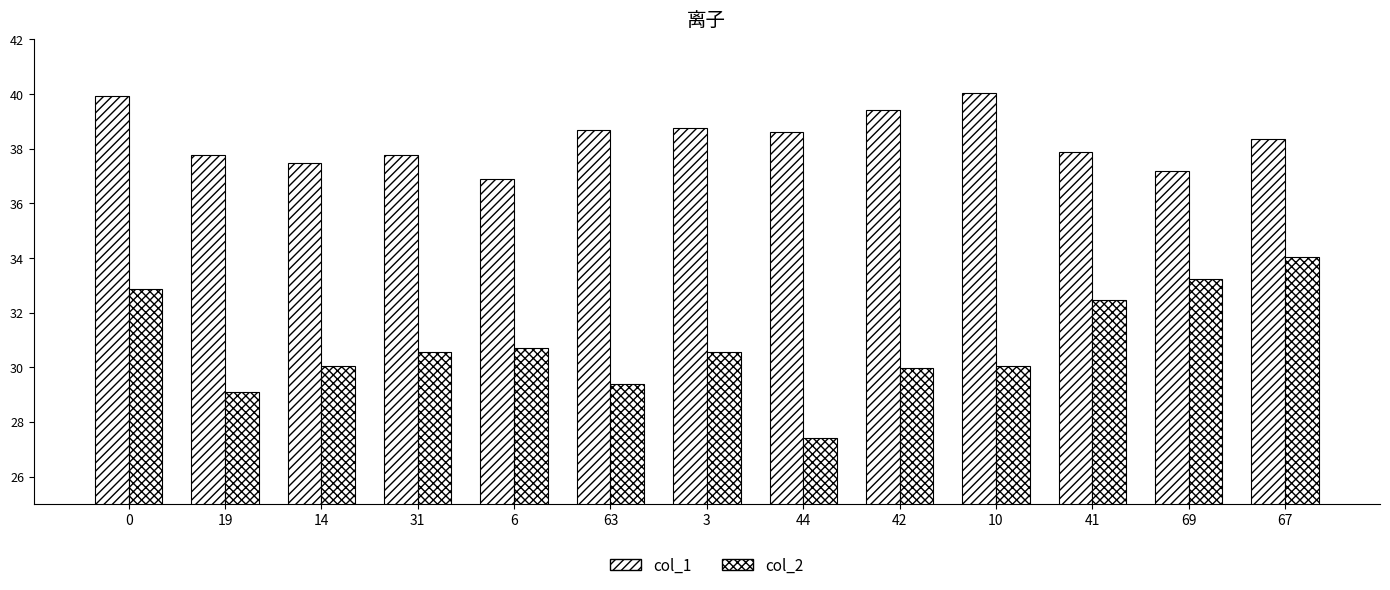

What is the sum of the col_2 values at 6 and 10?

60.8